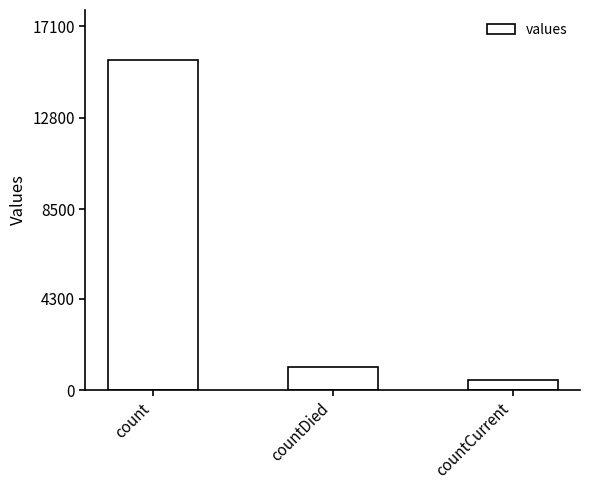

What is the greatest value displayed?

15532